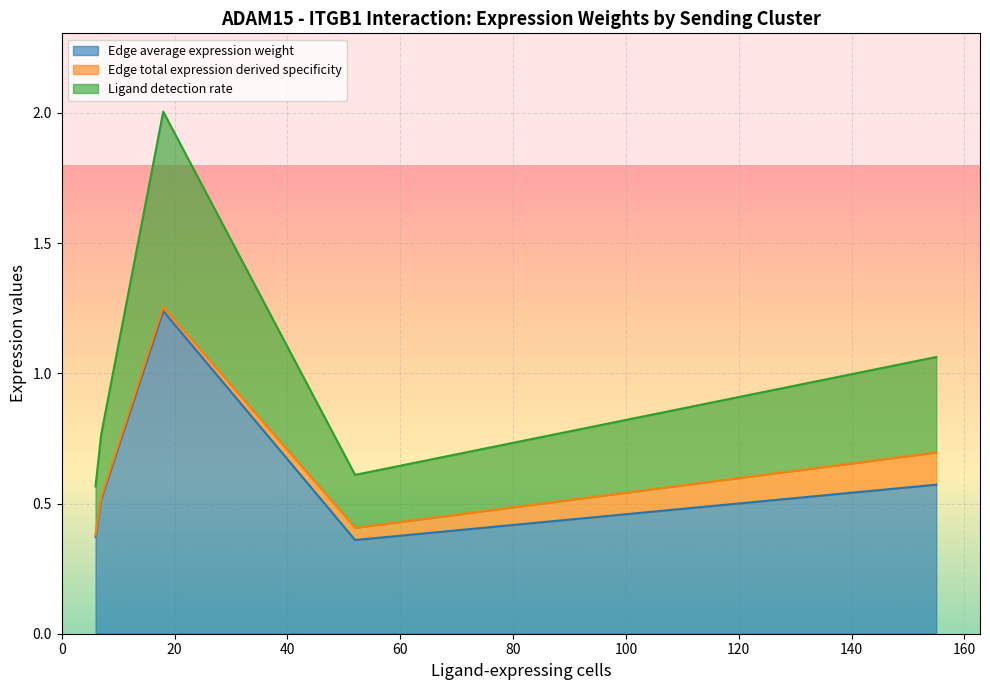

Rank the series by their average value, from lowest to highest.

Edge total expression derived specificity, Ligand detection rate, Edge average expression weight